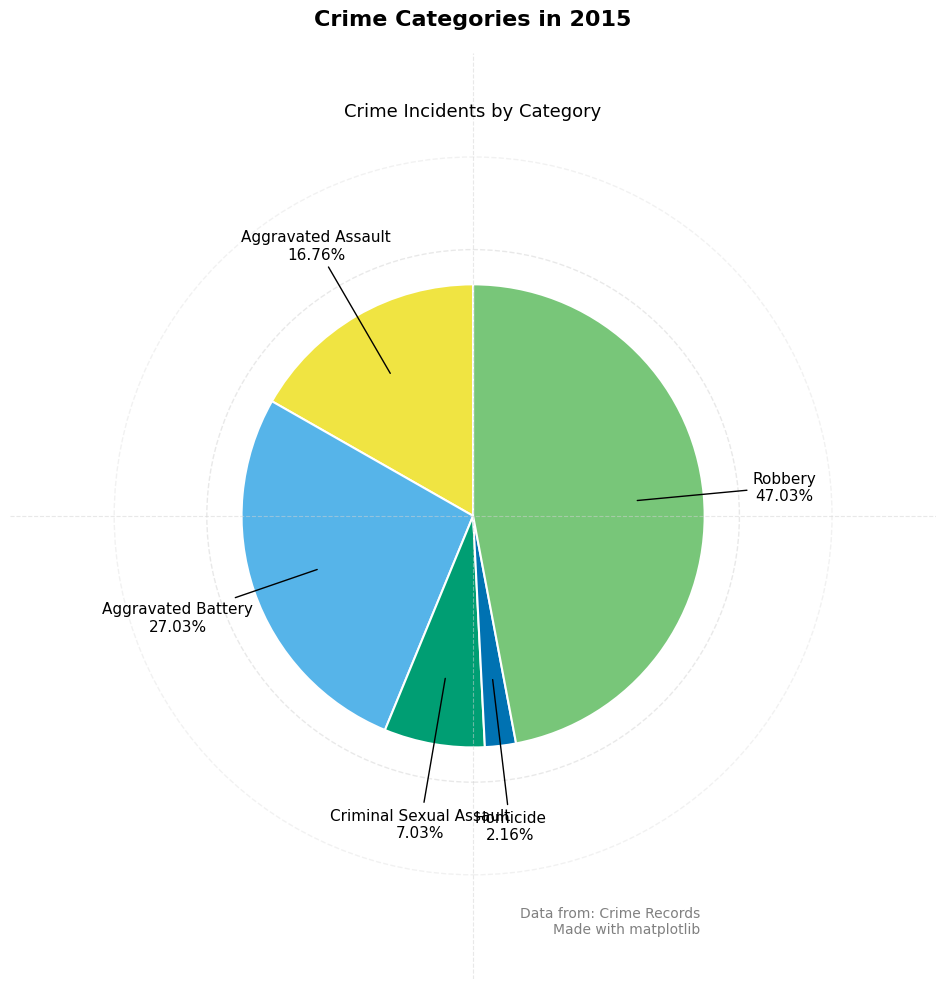

To the nearest percent, what is the combined percentage of Aggravated Assault and Aggravated Battery?

44%